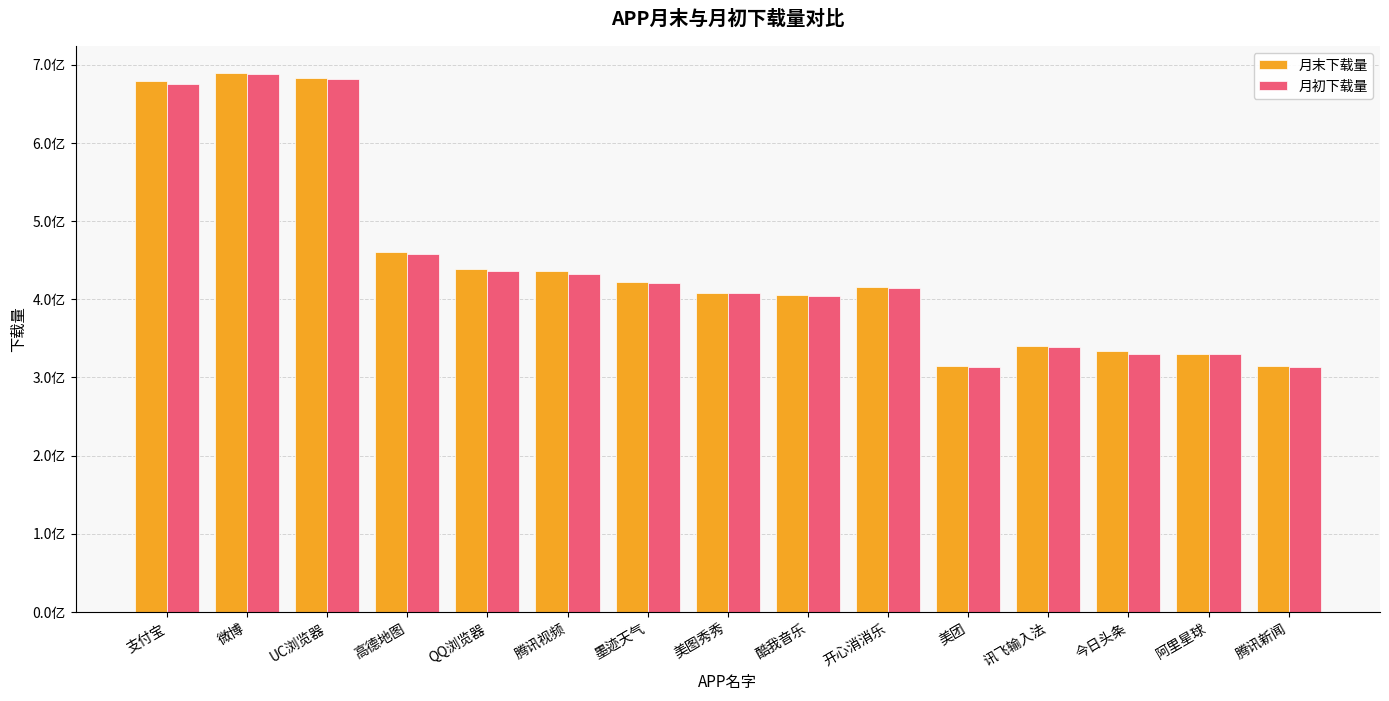

What is the greatest value displayed?

689583368